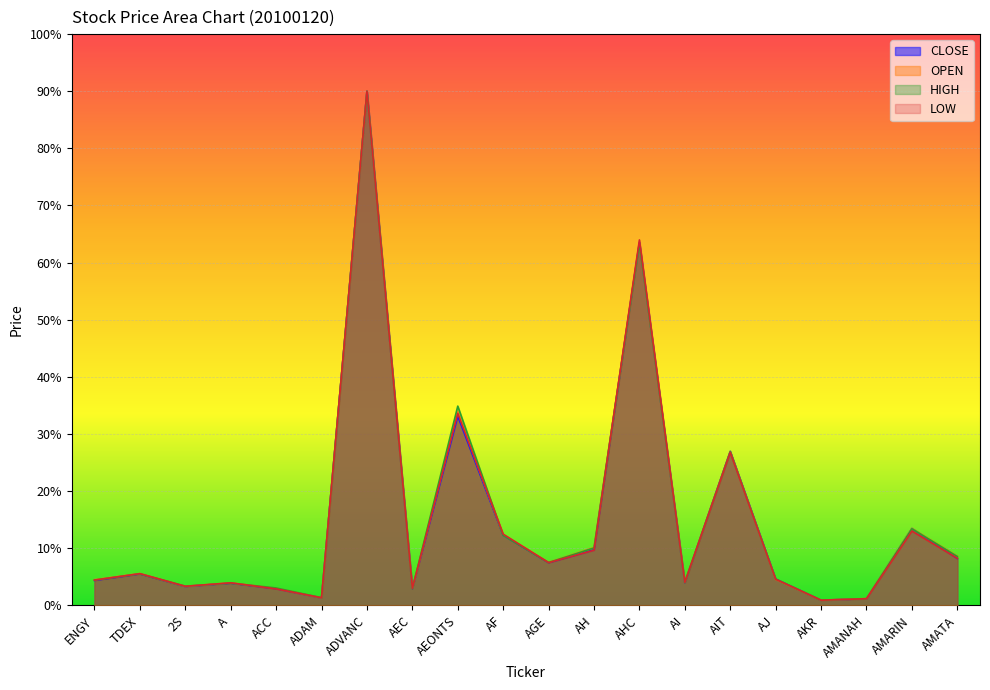

What is the label of the 3rd point from the left?

2S